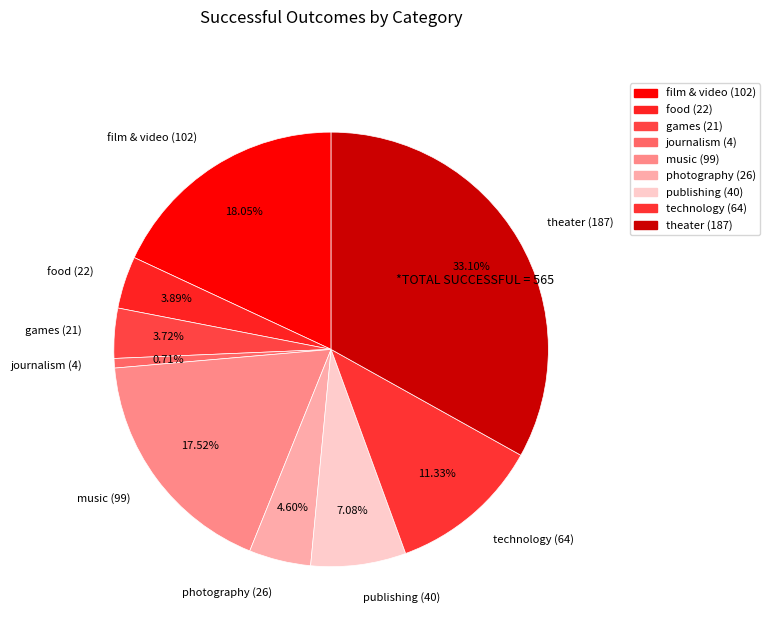

Count the number of slices in the pie.

9